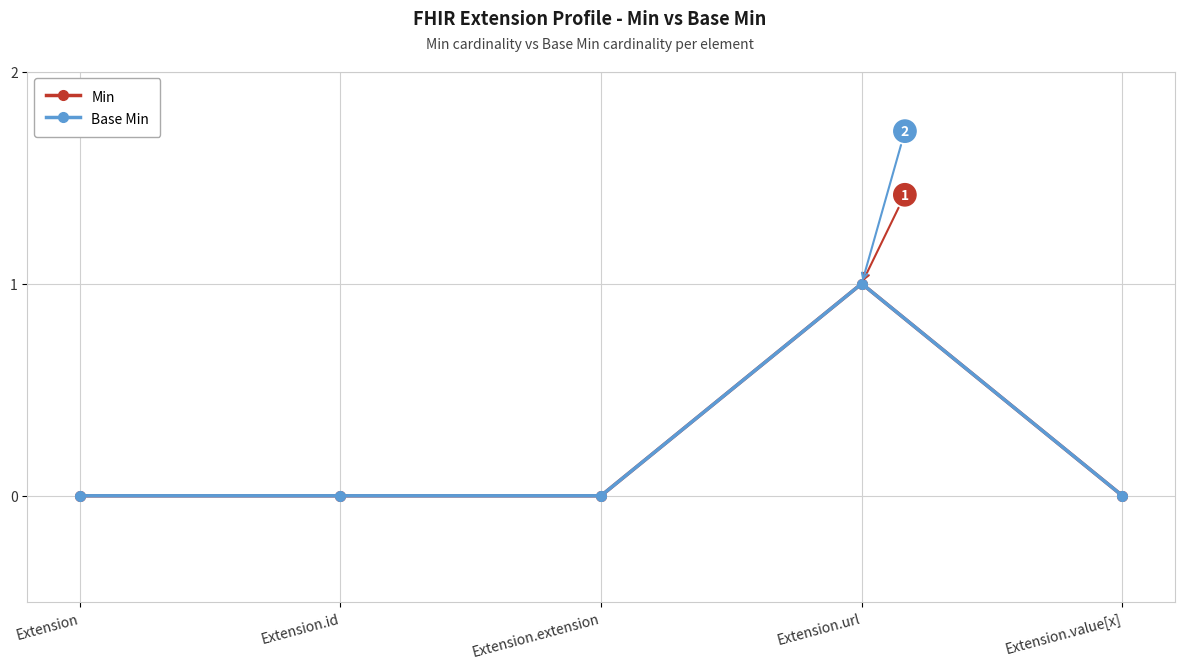

What is the label of the 1st point from the left?

Extension